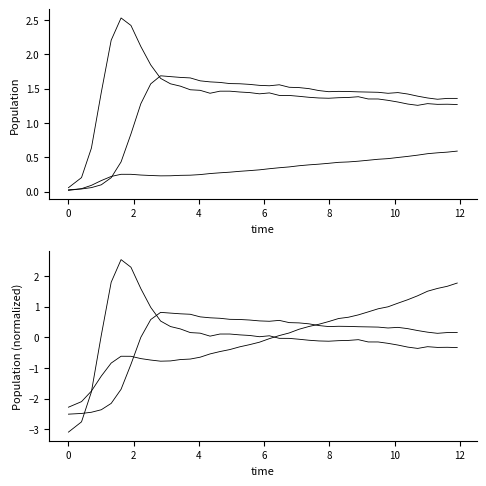

Between which two adjacent categories do species_0 and species_1 first intersect?

2 and 4